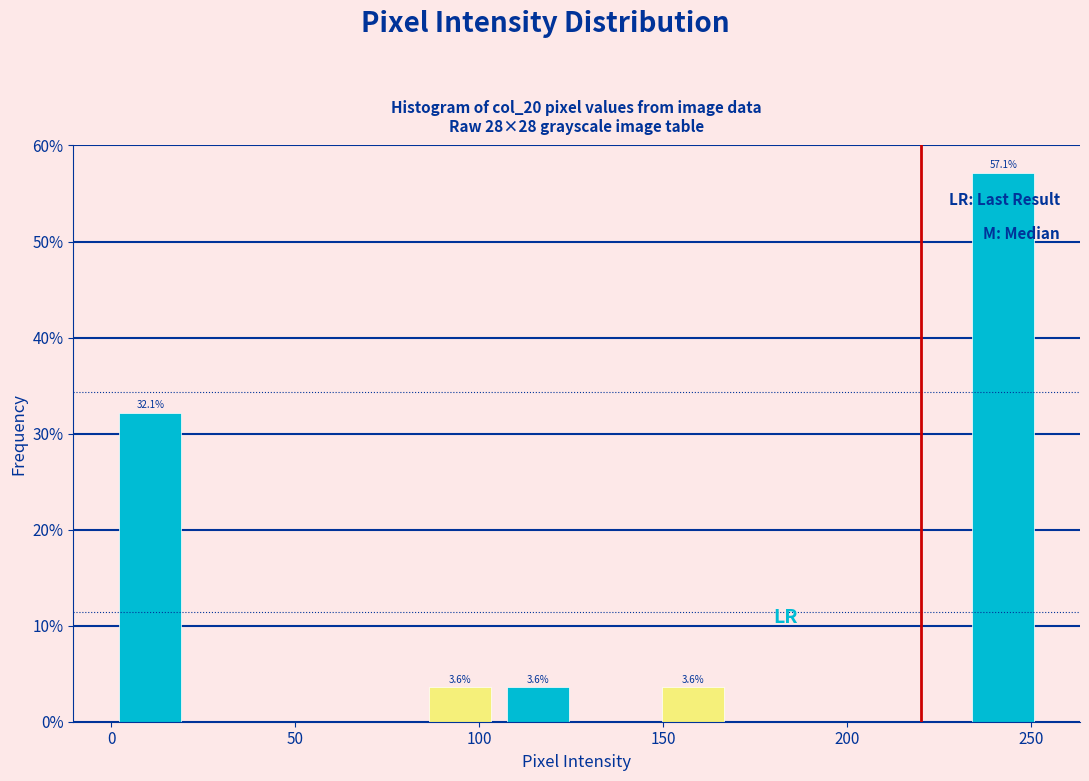

Which range on the x-axis has the tallest bar?

230 to 255